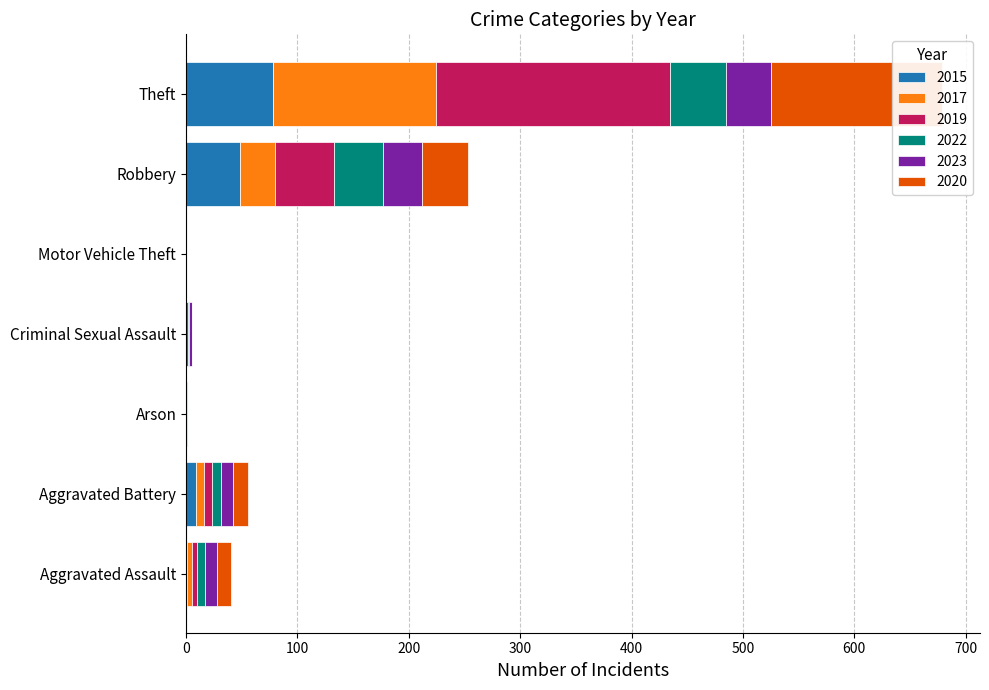

What is the spread (max minus min) of values at Motor Vehicle Theft?

1